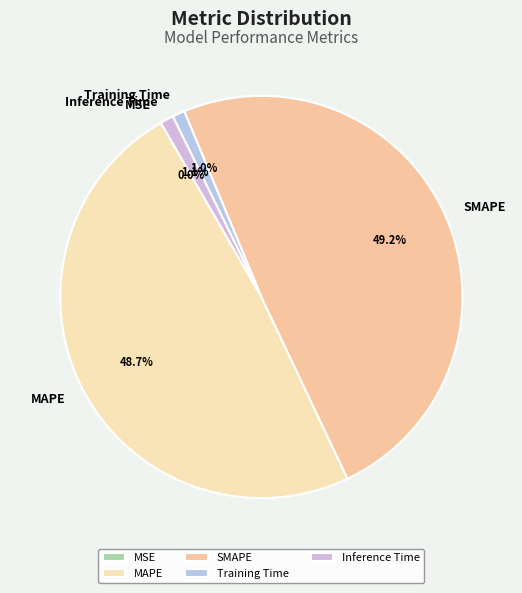

What portion of the pie excludes Inference Time?

98.9%